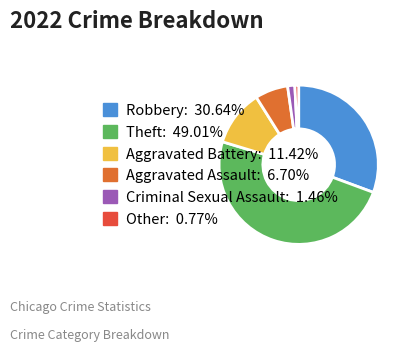

Count the number of slices in the pie.

6